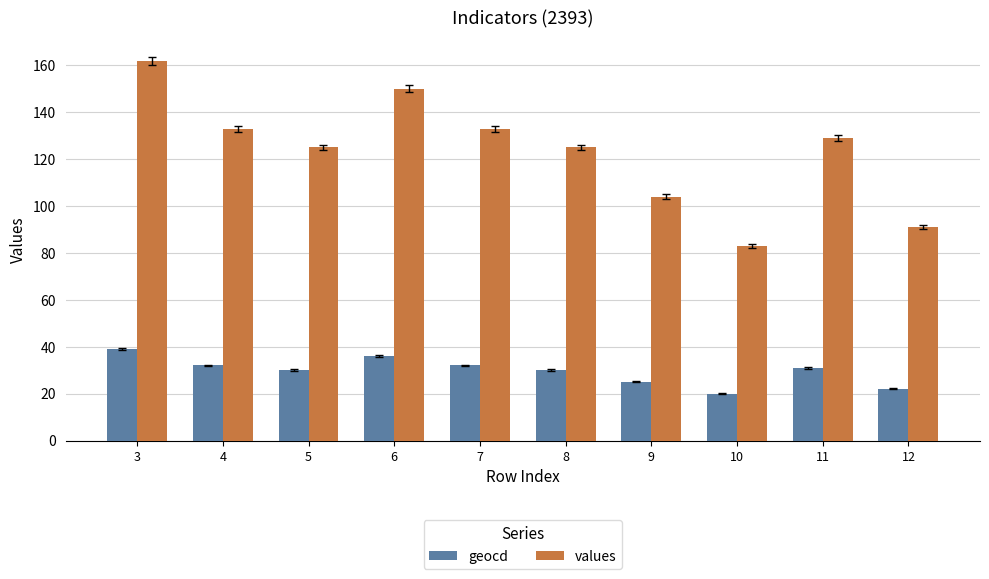

Reading right to left, list all the values displayed in this chart.

geocd: 12=22	11=31	10=20	9=25	8=30	7=32	6=36	5=30	4=32	3=39
values: 12=91	11=129	10=83	9=104	8=125	7=133	6=150	5=125	4=133	3=162